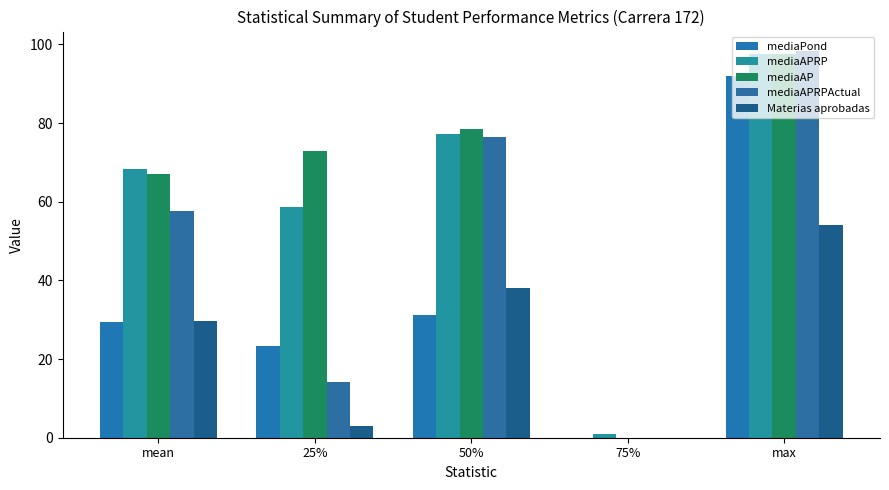

What is the difference between the second highest and minimum values in the mediaAPRPActual series?

76.4